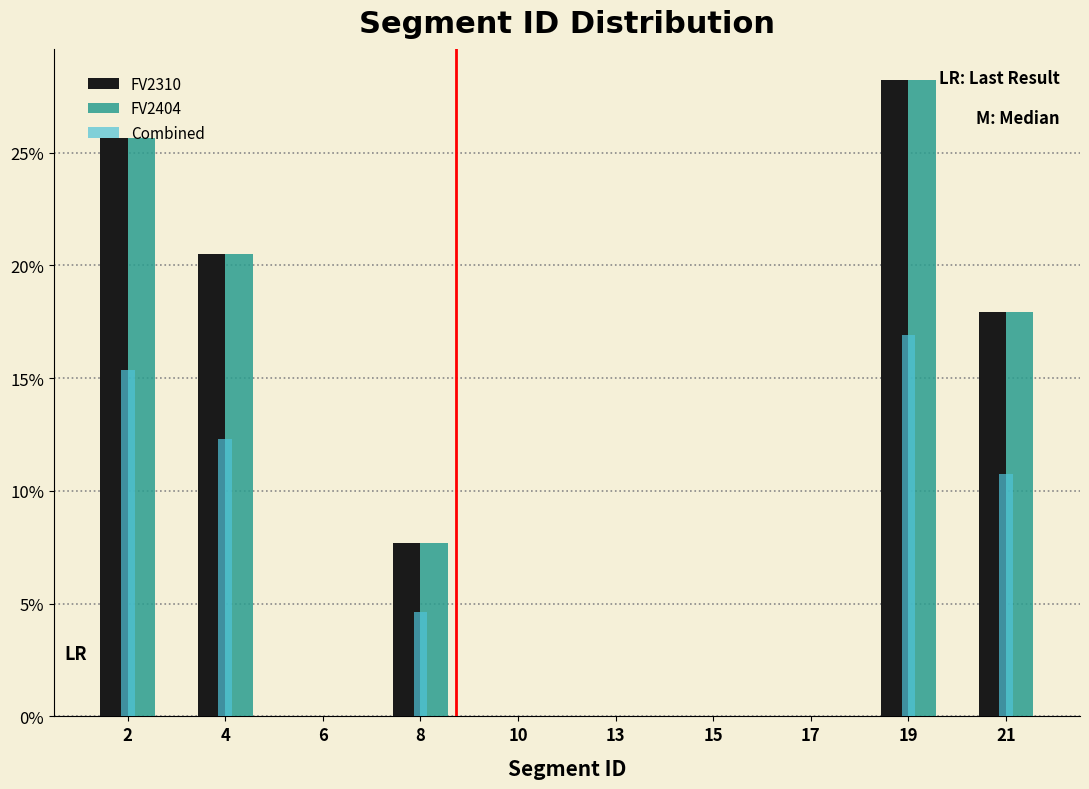

What is the highest value of the Combined series?

16.9